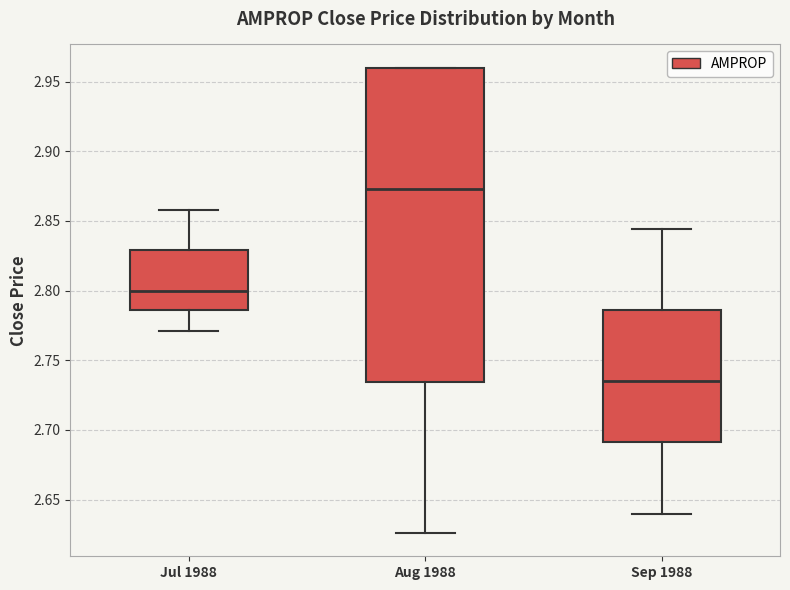

Which box is the tallest, from its lower edge to its upper edge?

Aug 1988